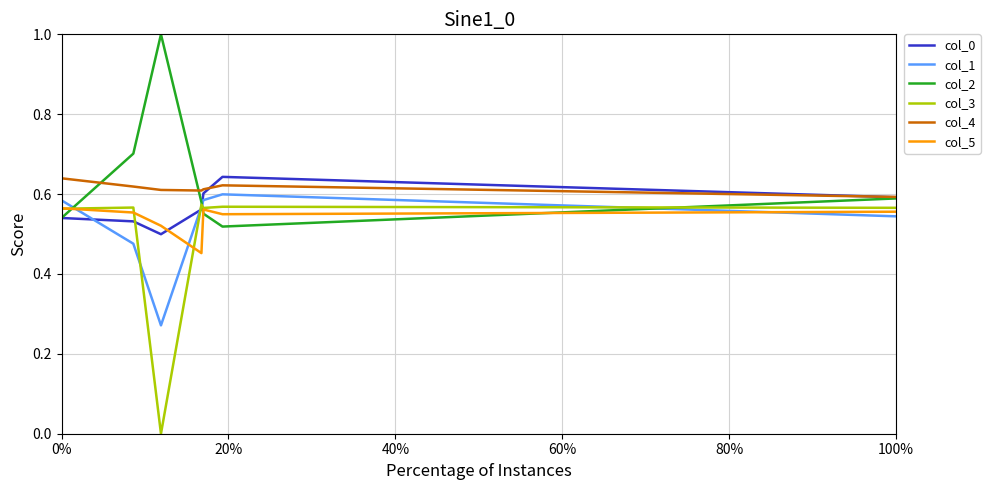

True or false: col_4 and col_5 intersect in this chart.

False